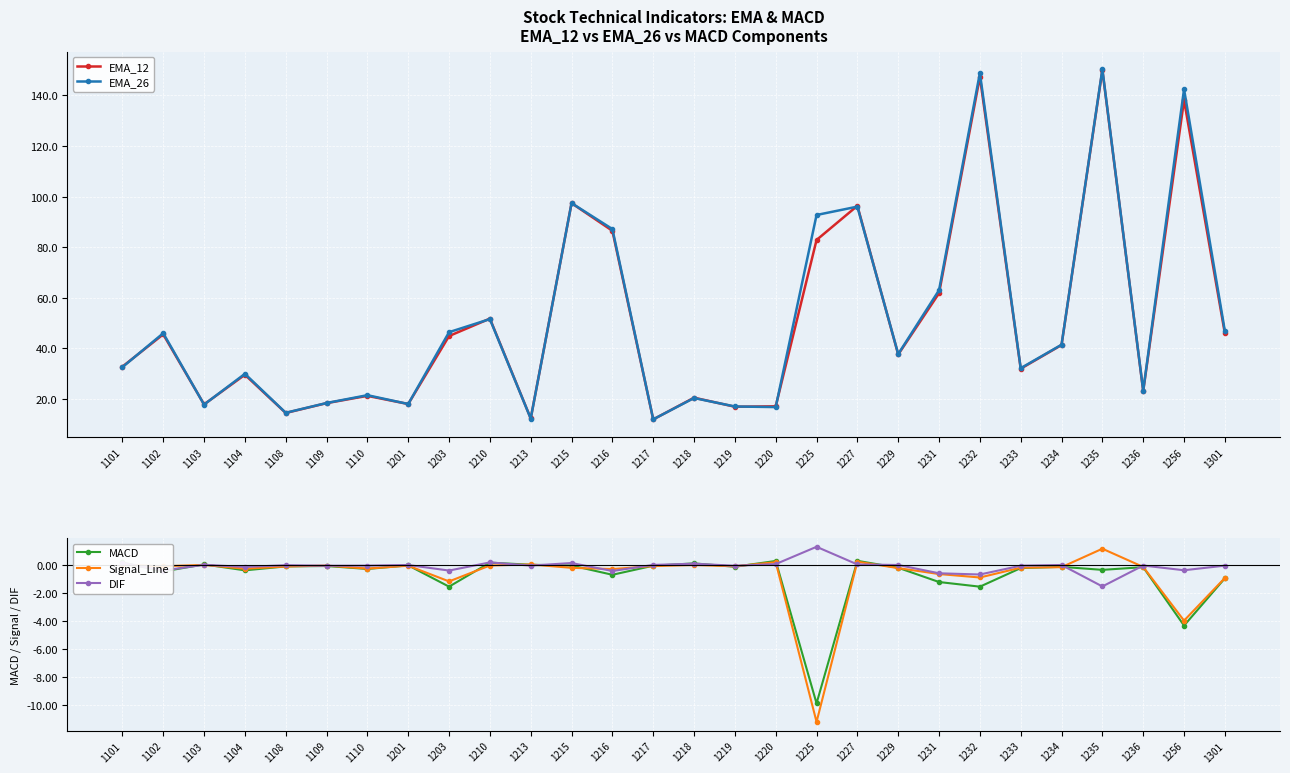

What is the approximate value of Signal_Line at 1229?

-0.2